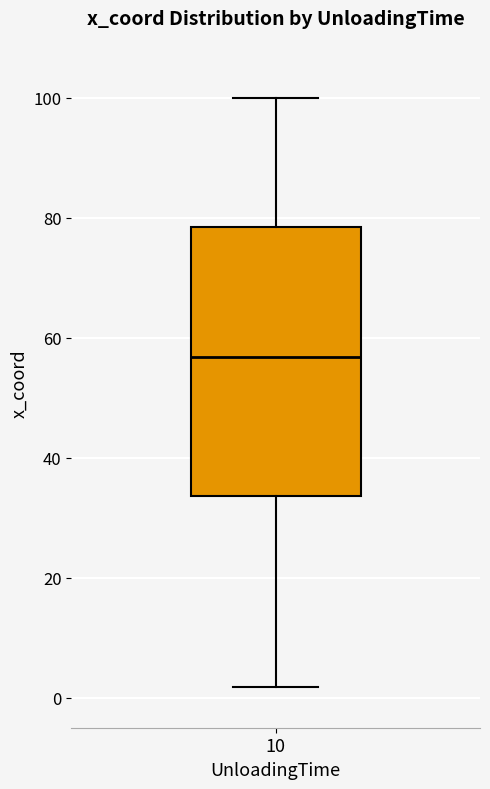

Read this box plot against the y-axis: the position of the median line, the range covered by the box, and the ends of both whiskers. The values are not printed on the chart, so give them approximately, as read against the axis.

median 56, box 34 to 78, whiskers 2 to 100